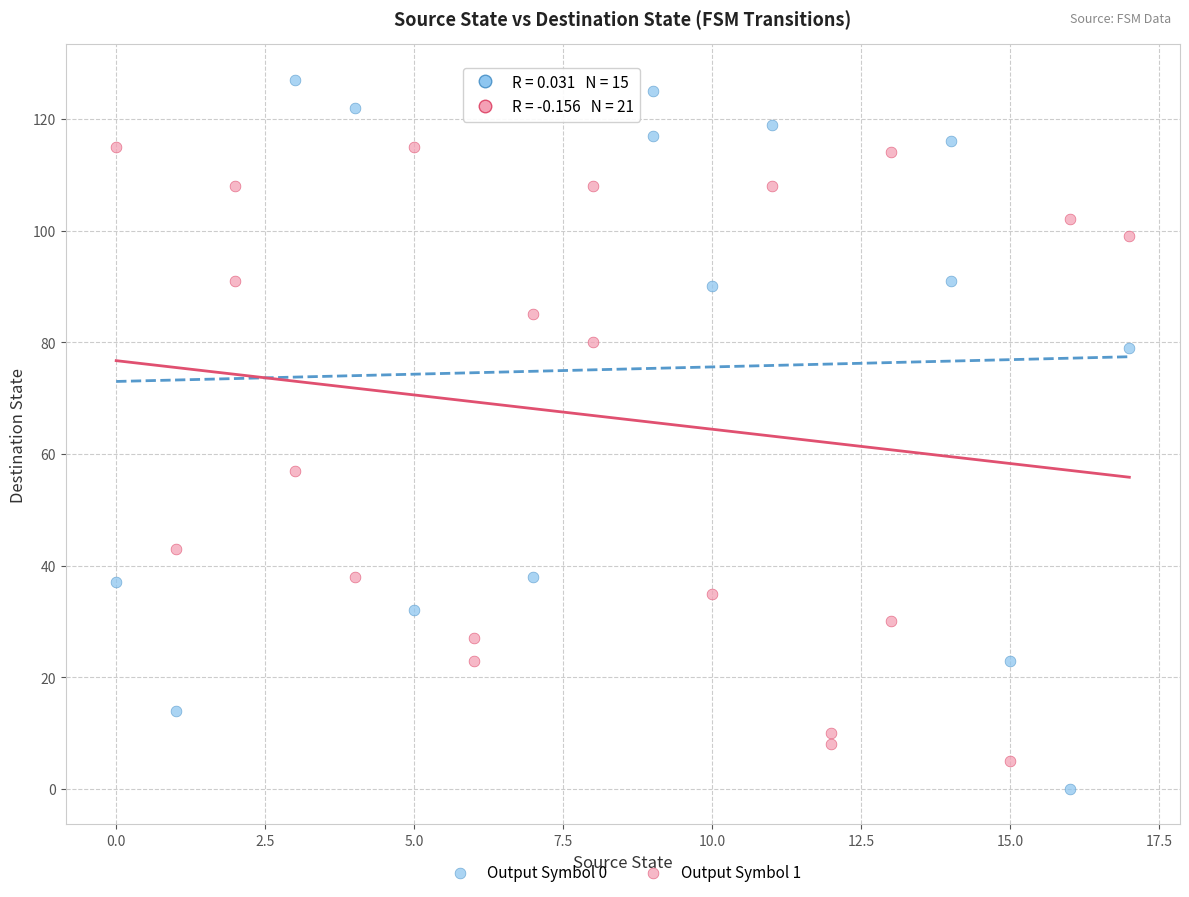

Which series has the largest Y range (max minus min)?

Output Symbol 0